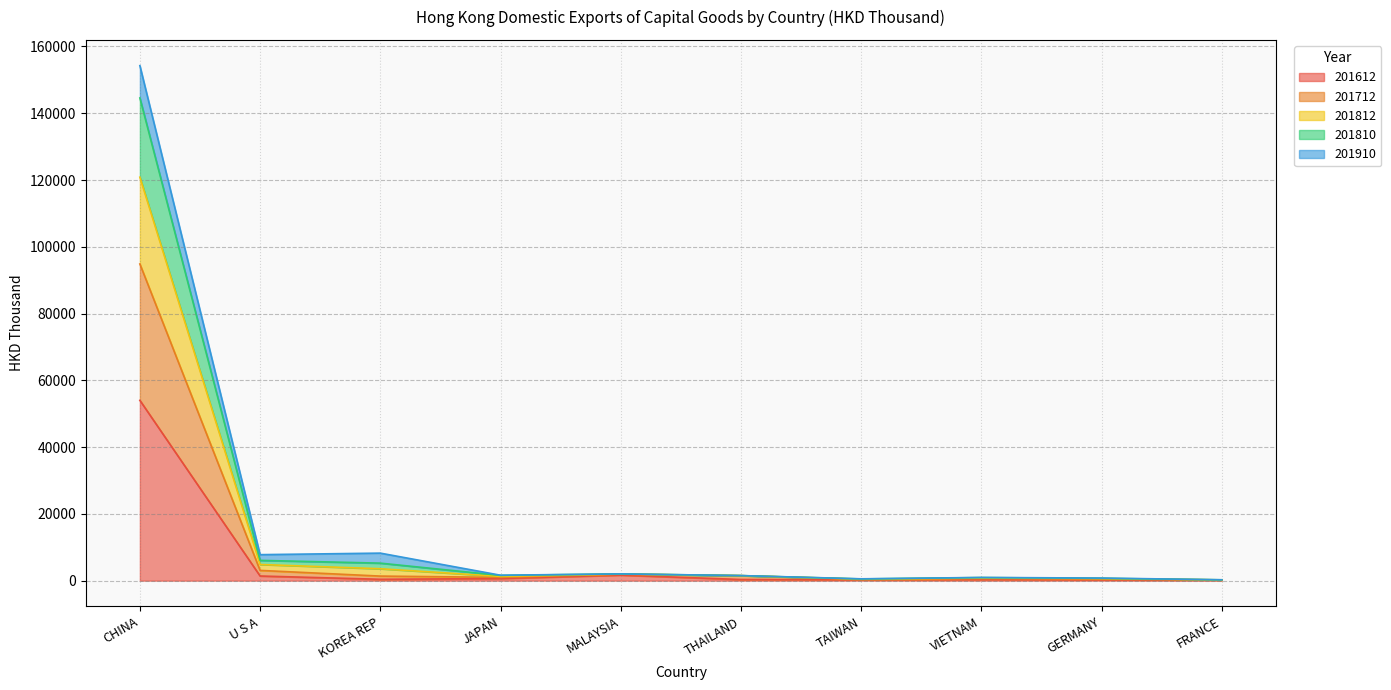

Rank the categories by 201712 value from lowest to highest.

FRANCE, TAIWAN, GERMANY, VIETNAM, JAPAN, THAILAND, MALAYSIA, KOREA REP, U S A, CHINA